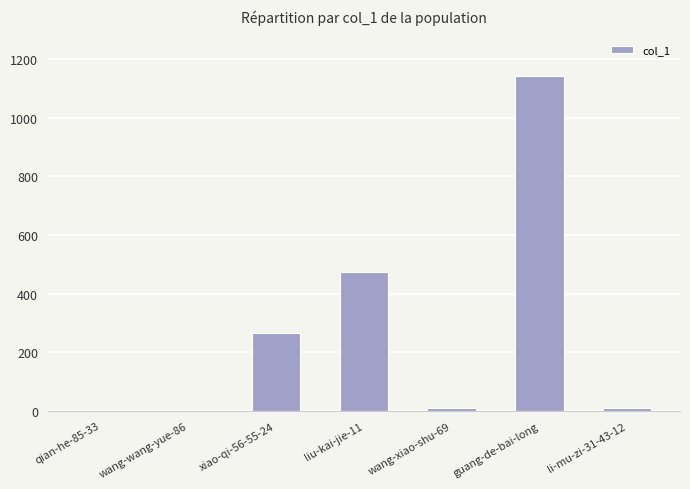

What is the sum of all values?

1904